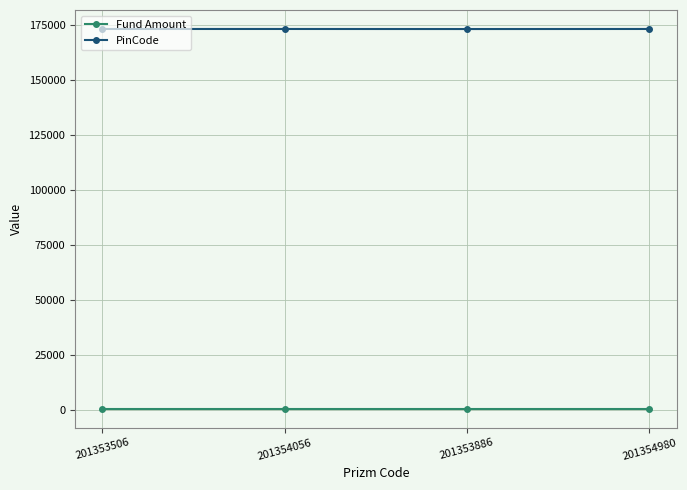

True or false: PinCode and Fund Amount intersect in this chart.

False